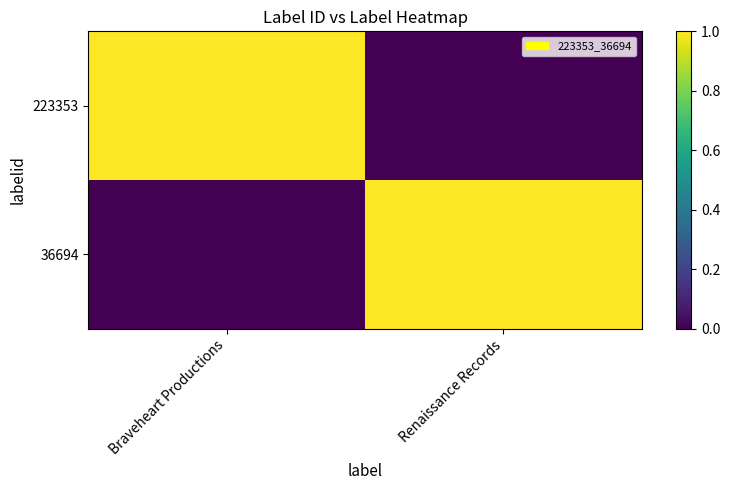

Between Renaissance Records and Braveheart Productions, which is larger?

Braveheart Productions